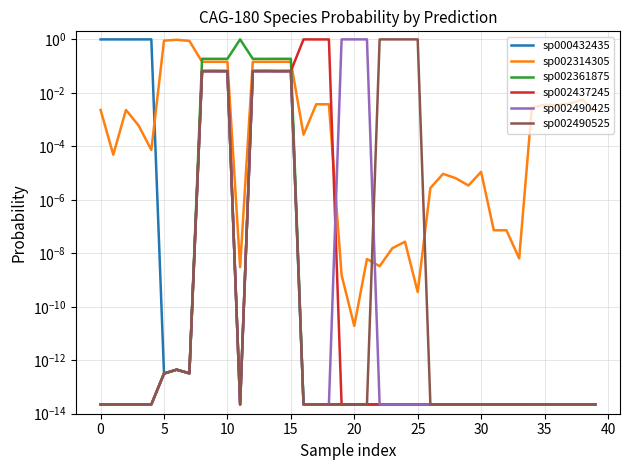

How many distinct data groups are displayed?

6